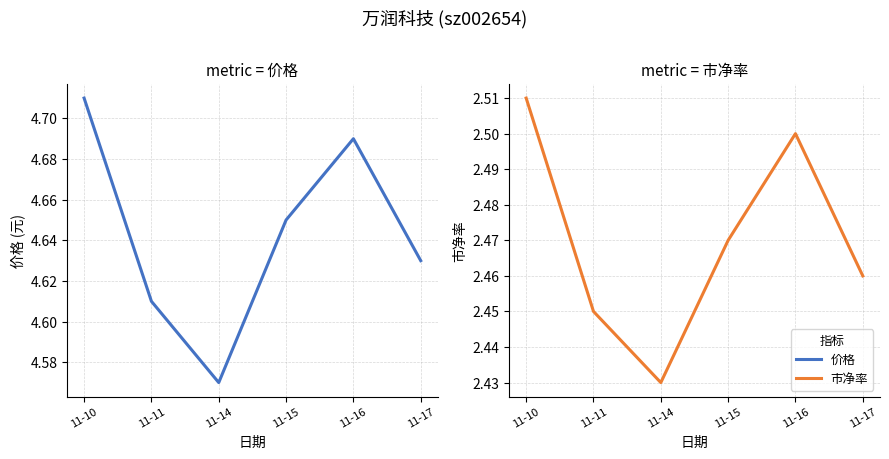

Reading right to left, extract all data points from this chart.

价格: 11-17=4.6	11-16=4.7	11-15=4.7	11-14=4.6	11-11=4.6	11-10=4.7
市净率: 11-17=2.5	11-16=2.5	11-15=2.5	11-14=2.4	11-11=2.5	11-10=2.5